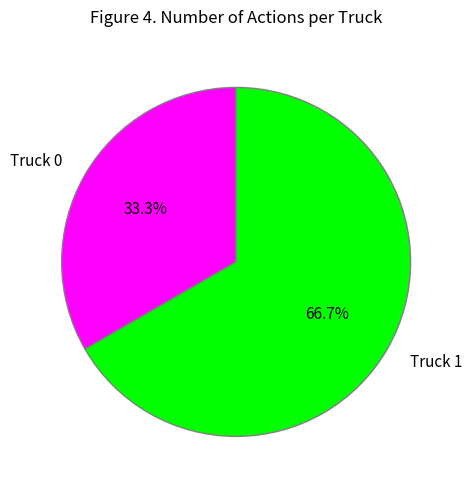

To the nearest percent, what is the combined percentage of Truck 0 and Truck 1?

100%